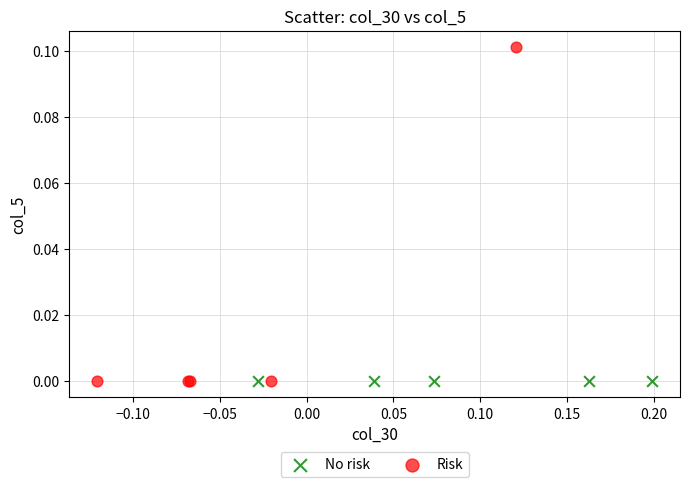

Which series contains the highest Y value?

Risk